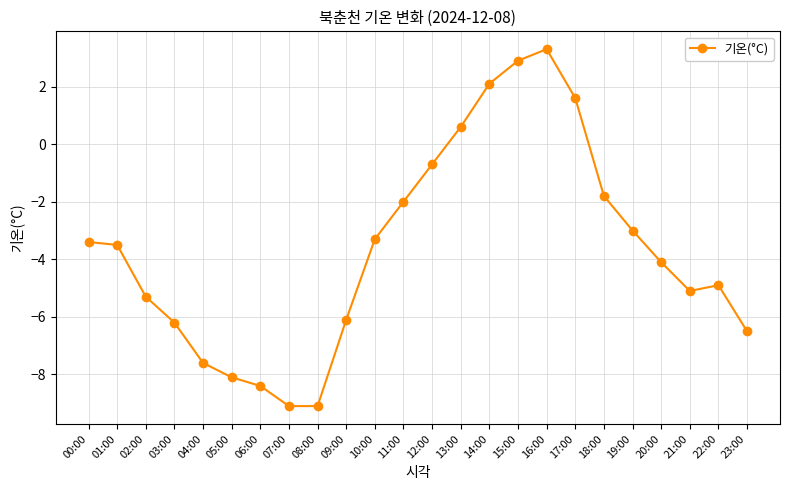

True or false: there are more than 0 points higher than both neighbors.

True